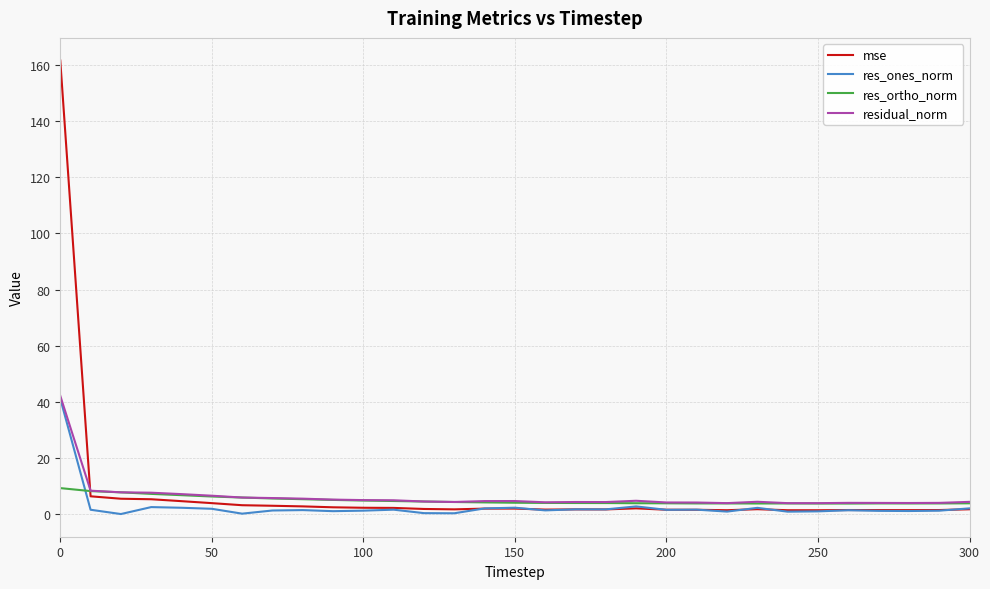

What is the average value of the res_ortho_norm series?

4.9